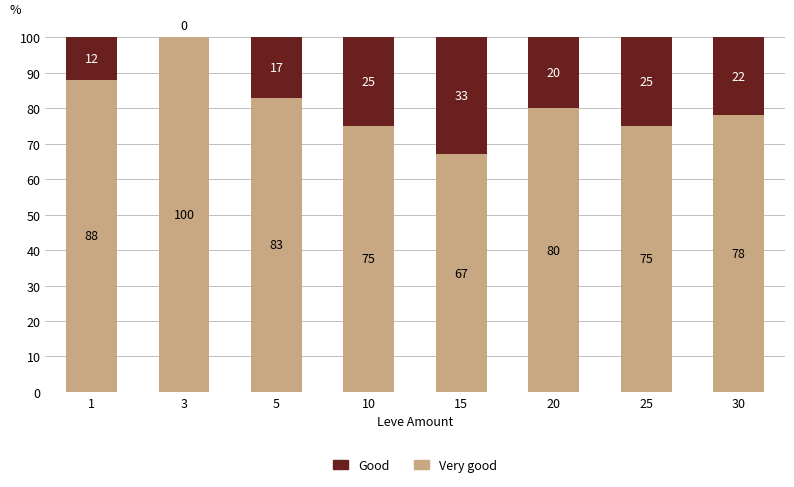

Which category has the highest value in the Very good series?

3